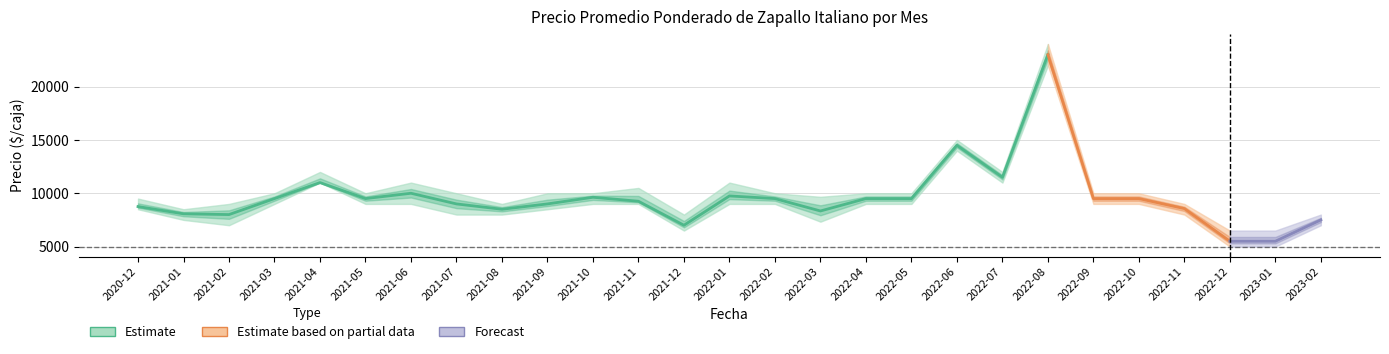

In Precio promedio ponderado, how many points are lower than both neighbors (excluding endpoints)?

6